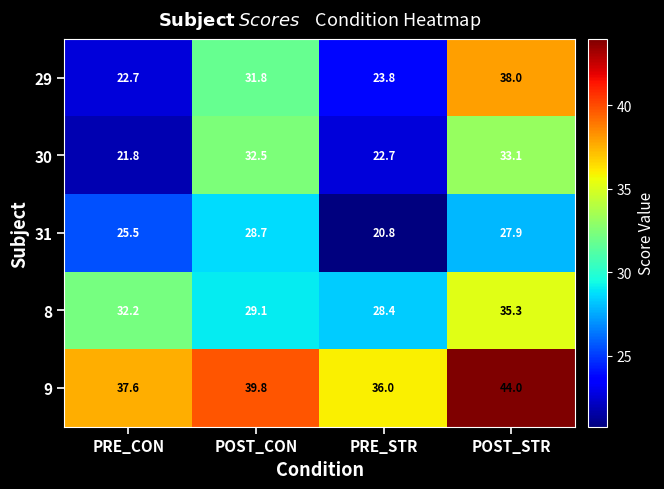

Rank the series at PRE_STR from highest to lowest value.

9, 8, 29, 30, 31